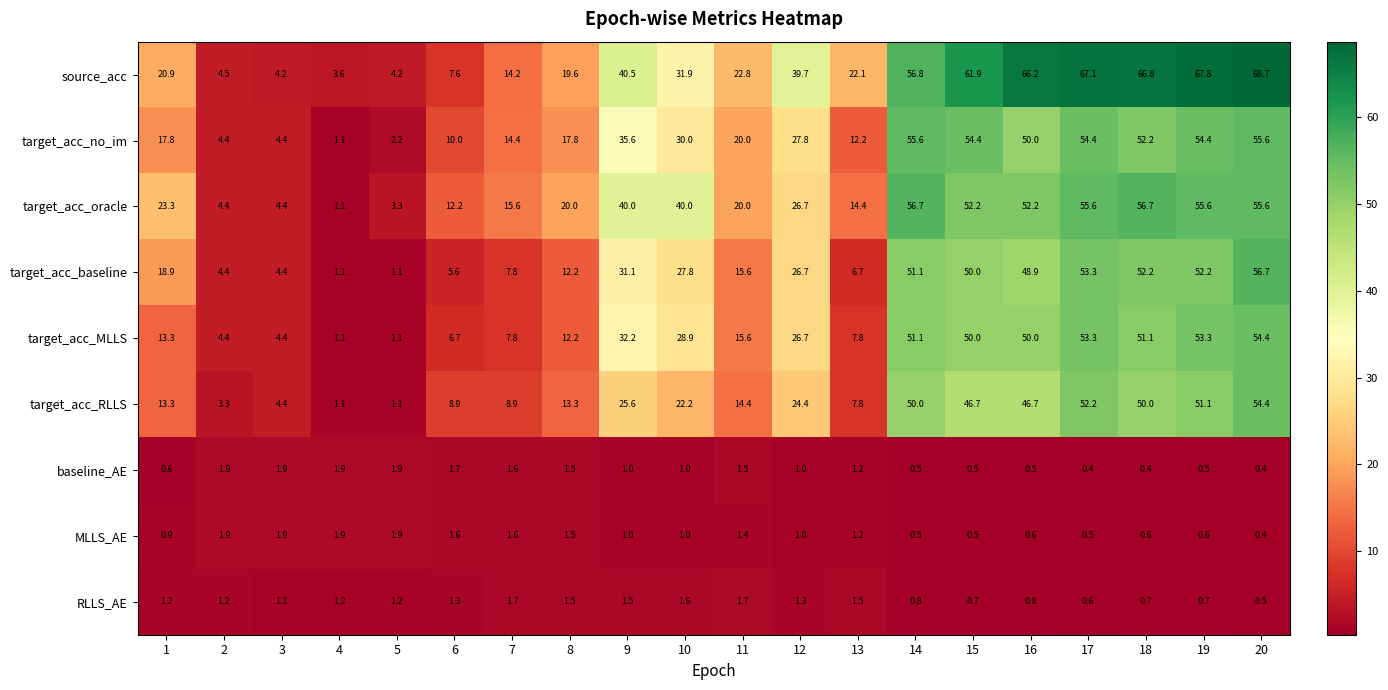

Which series has the largest total across all categories?

source_acc